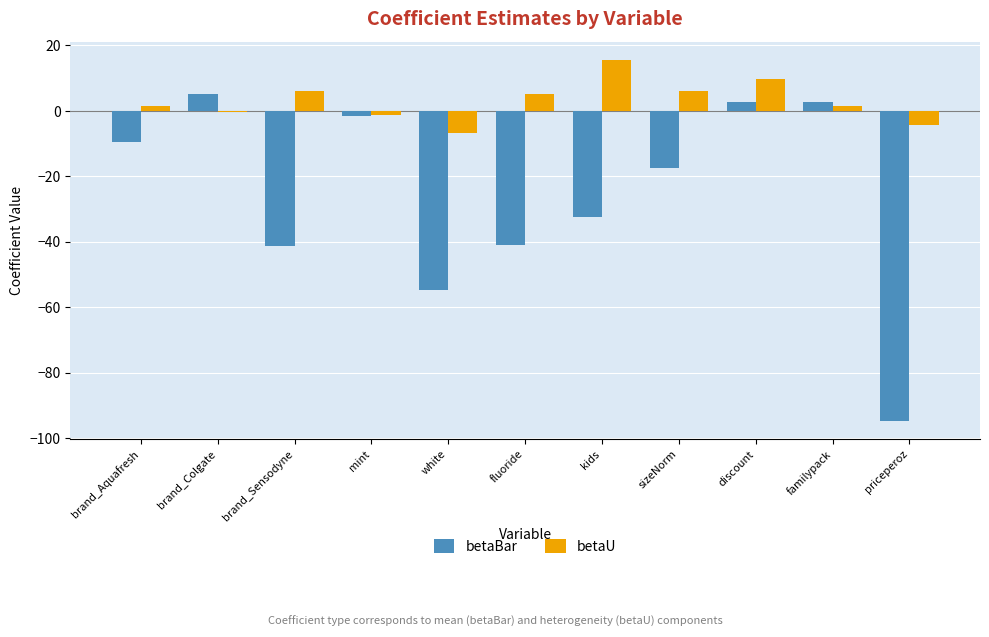

List the series in order of their peak value, lowest first.

betaBar, betaU